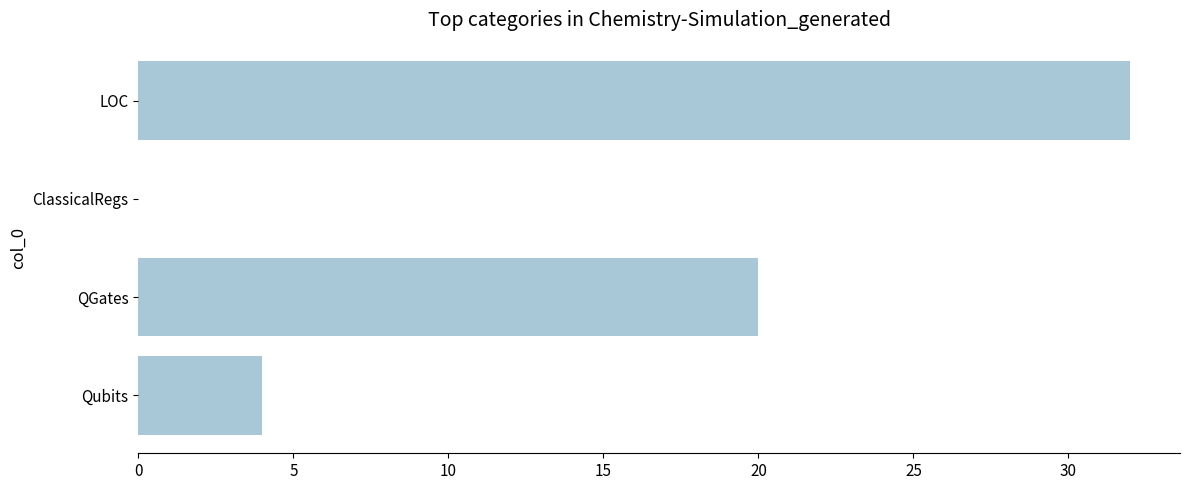

Is it true that the value at ClassicalRegs is 0?

True